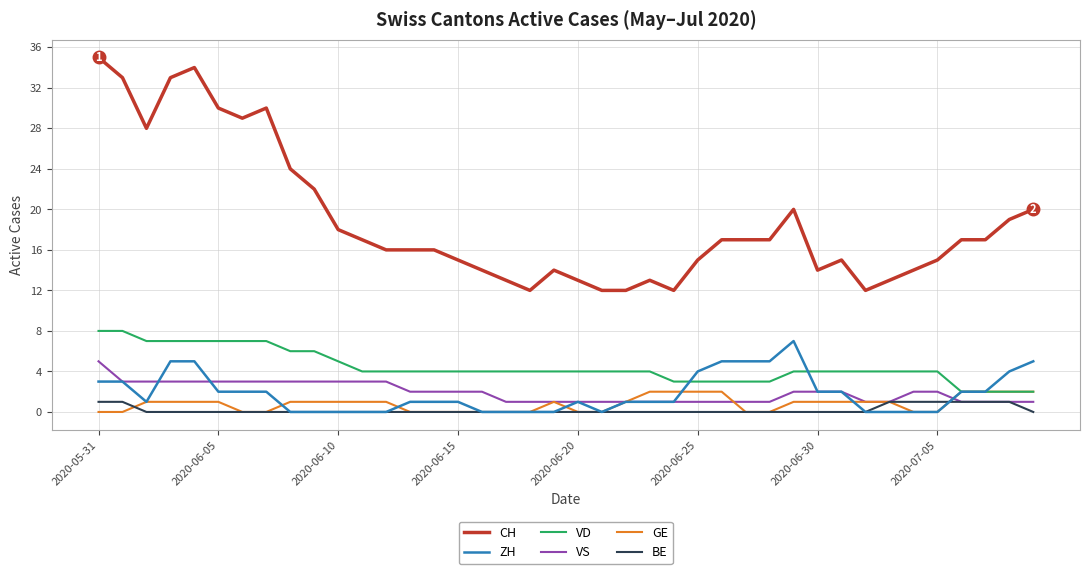

True or false: CH and ZH cross at least once.

False